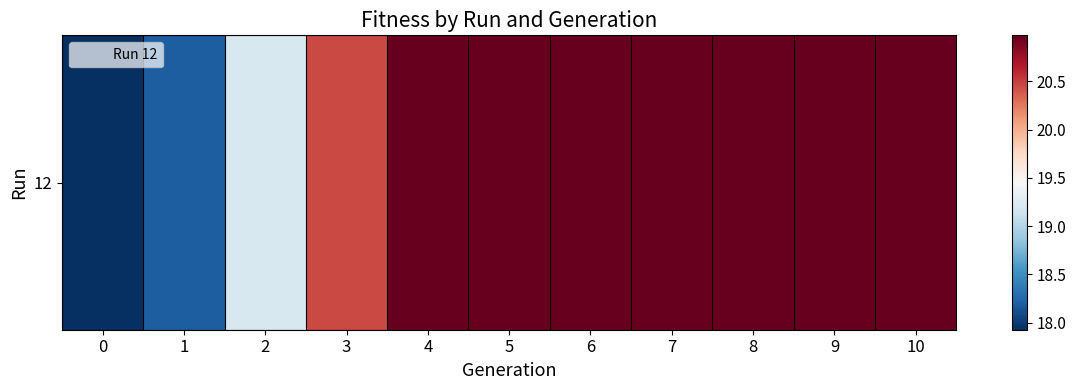

At which category does the chart reach its peak across all series?

4